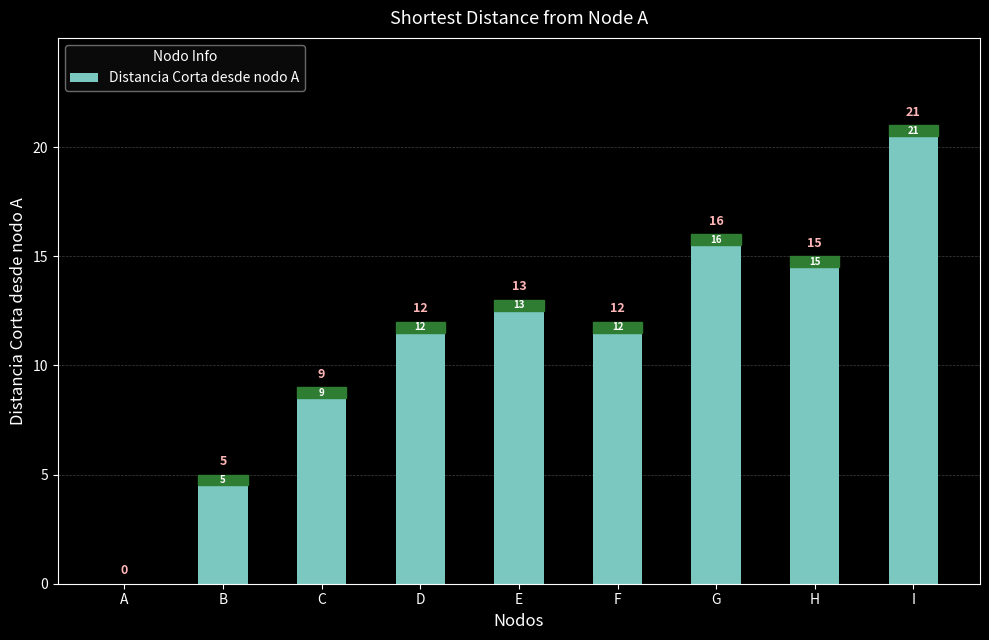

Reading left to right, transcribe all the data shown in this chart.

0	5	9	12	13	12	16	15	21